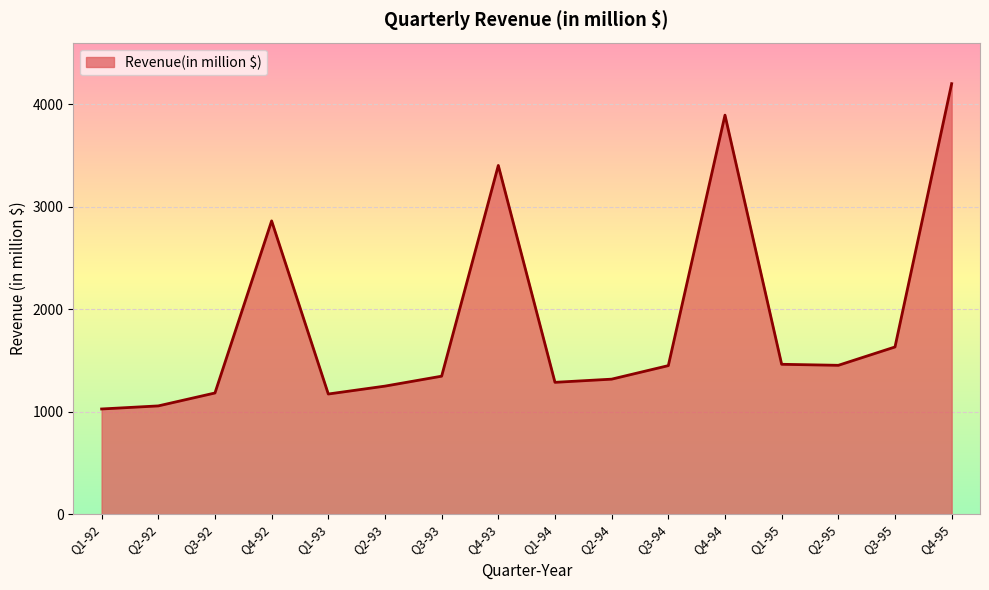

What is the sum of all values?

29984